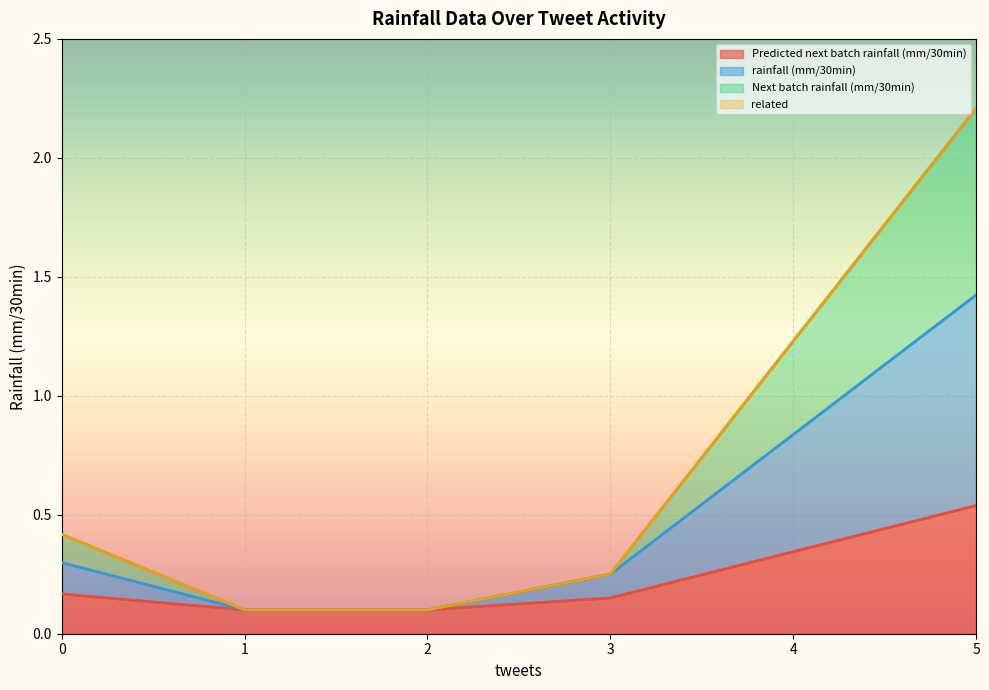

List the series in order of their peak value, lowest first.

related, Predicted next batch rainfall (mm/30min), Next batch rainfall (mm/30min), rainfall (mm/30min)